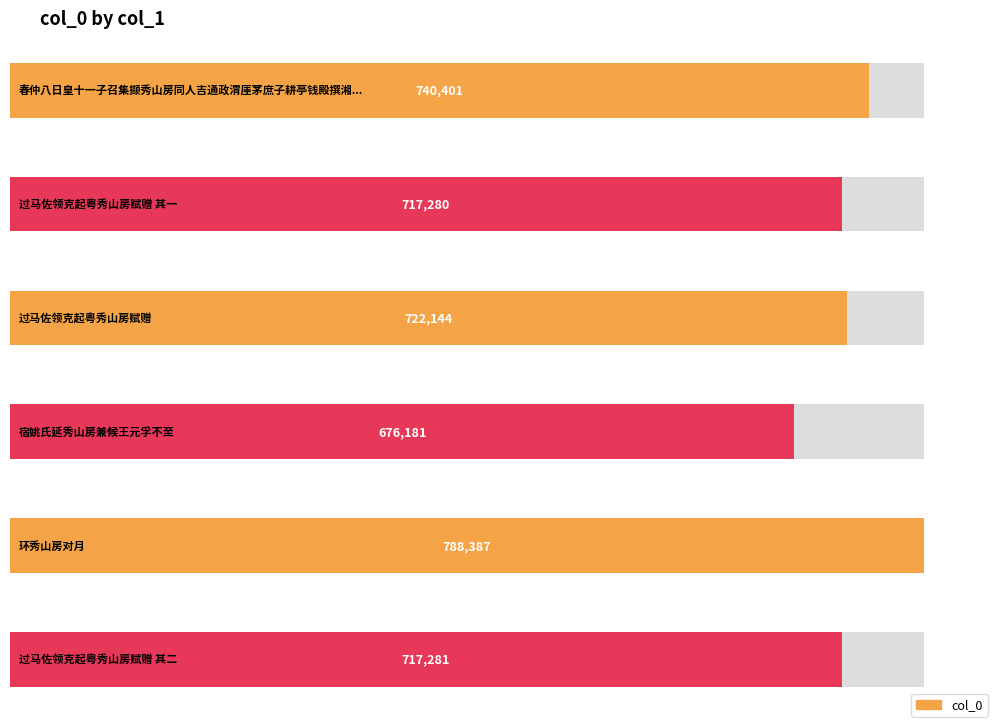

Reading left to right, extract all data points from this chart.

春仲八日皇十一子召集撷秀山房同人吉通政渭厓茅庶子耕亭钱殿撰湘舲咸在座=740401	过马佐领克起粤秀山房赋赠 其一=717280	过马佐领克起粤秀山房赋赠=722144	宿姚氏延秀山房兼候王元孚不至=676181	环秀山房对月=788387	过马佐领克起粤秀山房赋赠 其二=717281